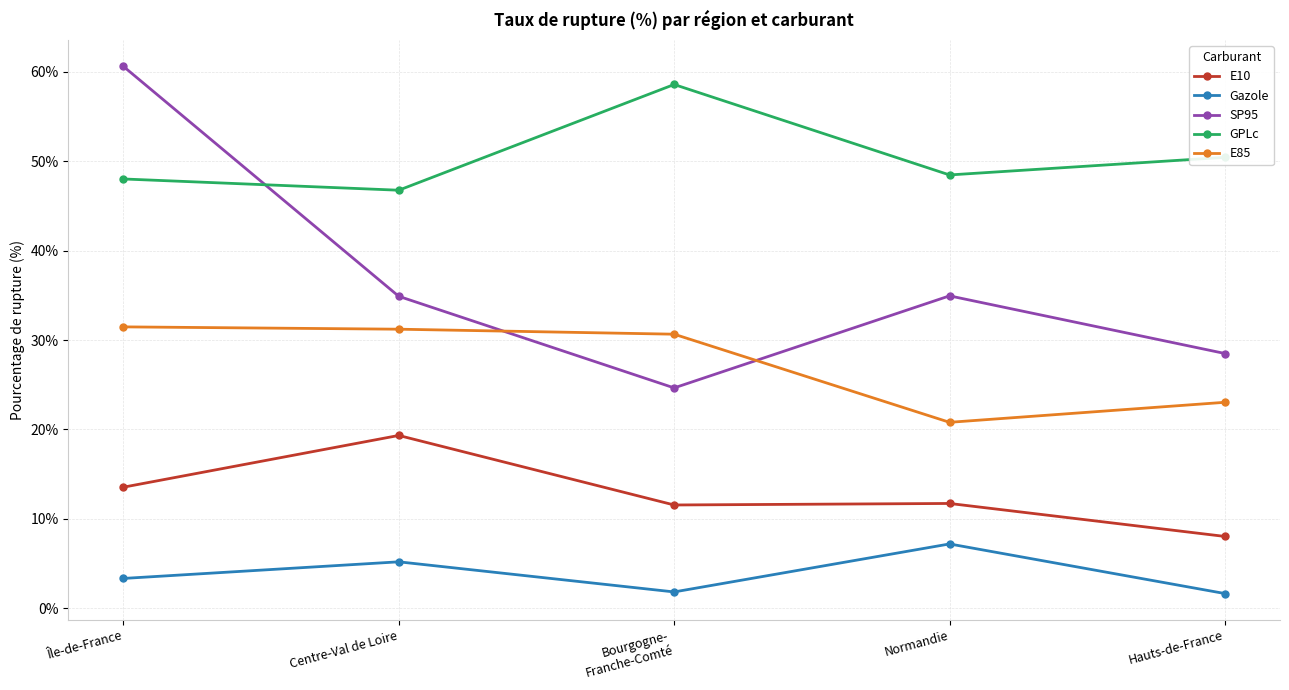

What is the average value of the E85 series?

27.4